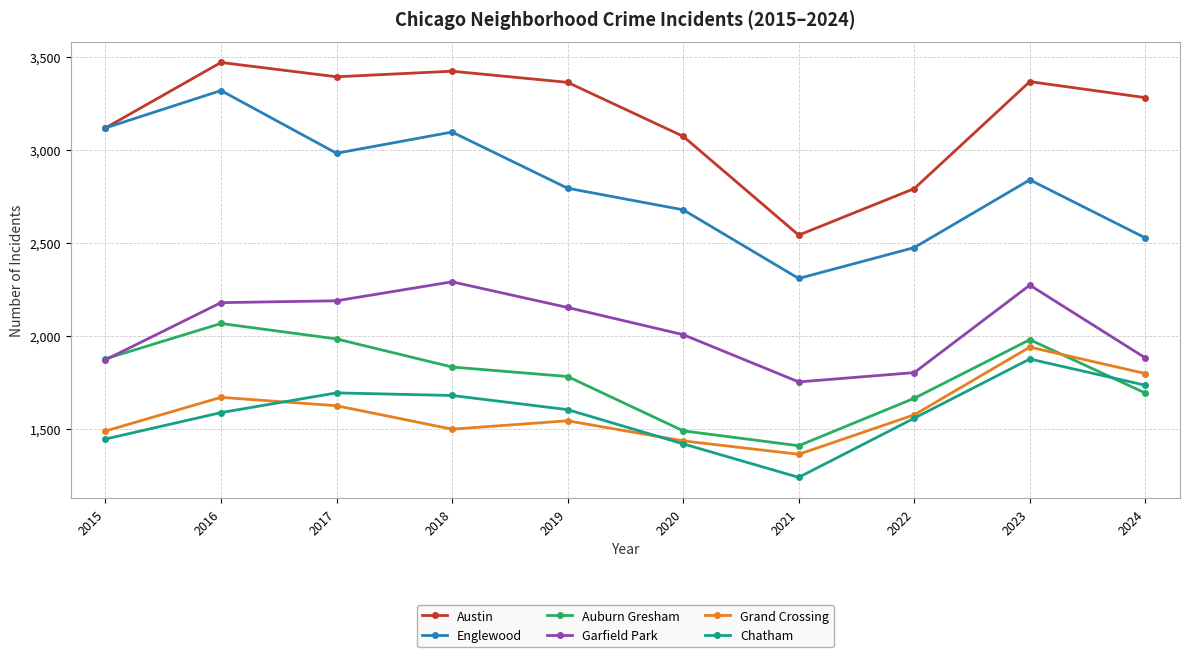

Which series has the widest spread of values?

Englewood